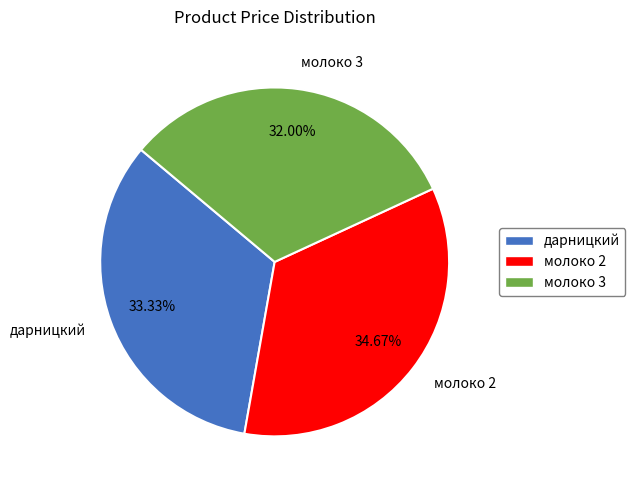

What percentage is NOT represented by молоко 2?

65.3%